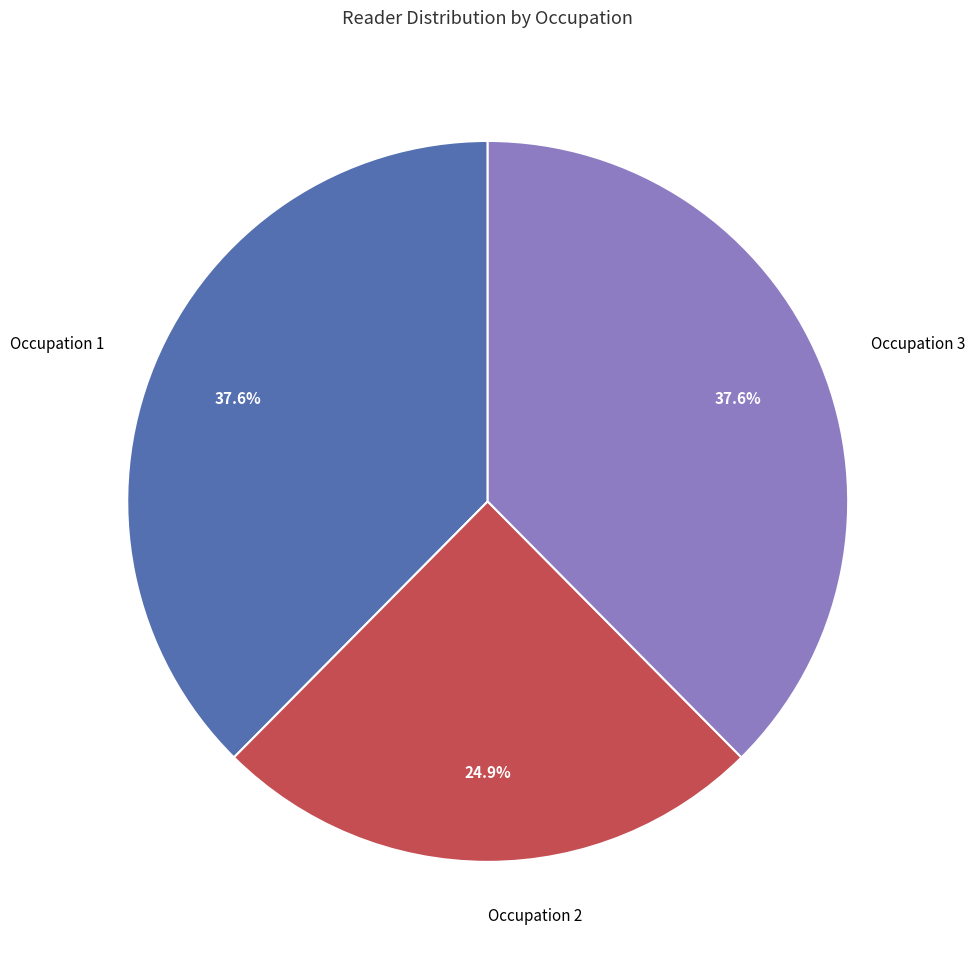

Which category has the smallest portion of the pie?

Occupation 2